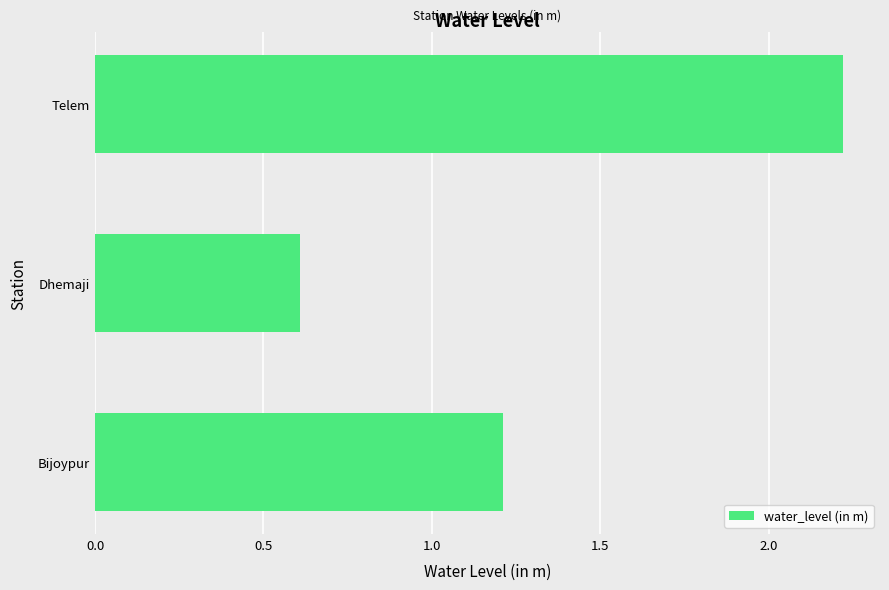

Between Bijoypur and Telem, which is larger?

Telem